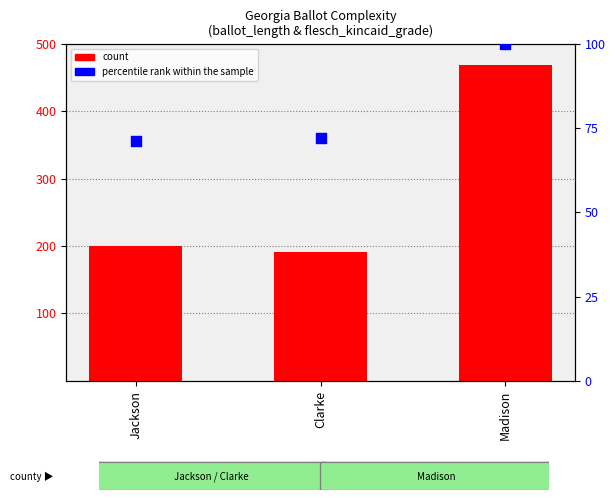

At which category is the sum across all series the highest?

Madison